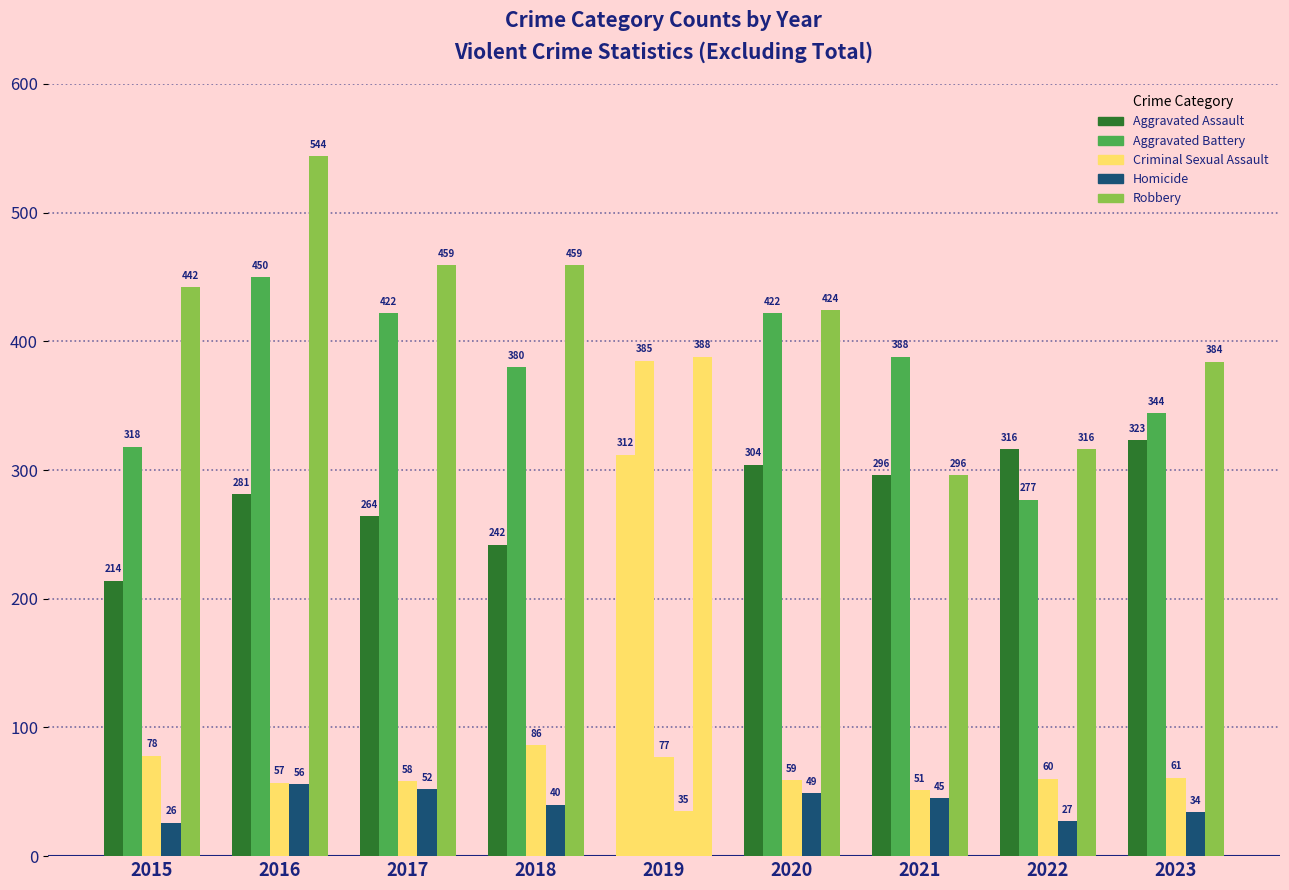

The Homicide series shows 60 at 2021. True or false?

False